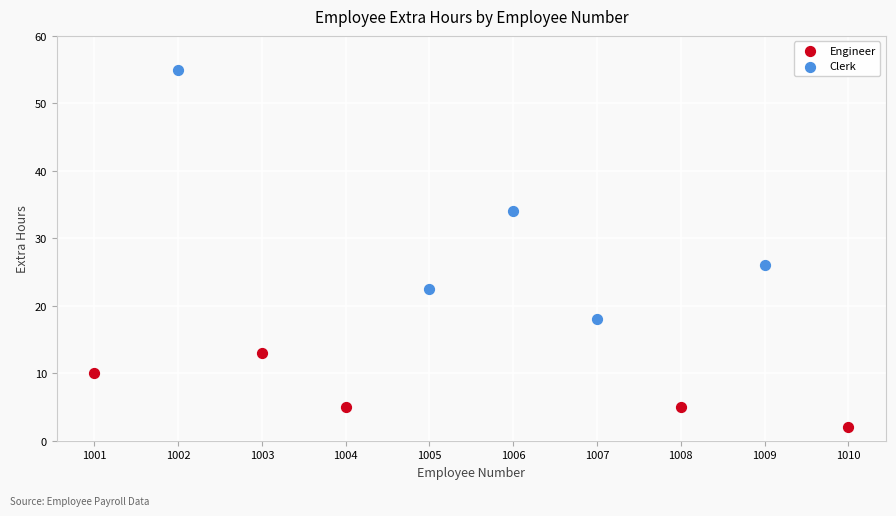

Which series has the largest Y range (max minus min)?

Clerk